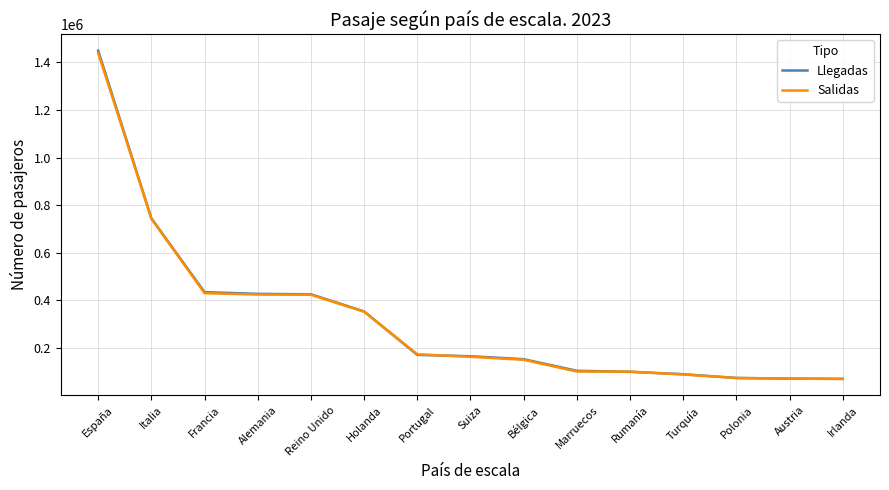

How many series are shown in this chart?

2